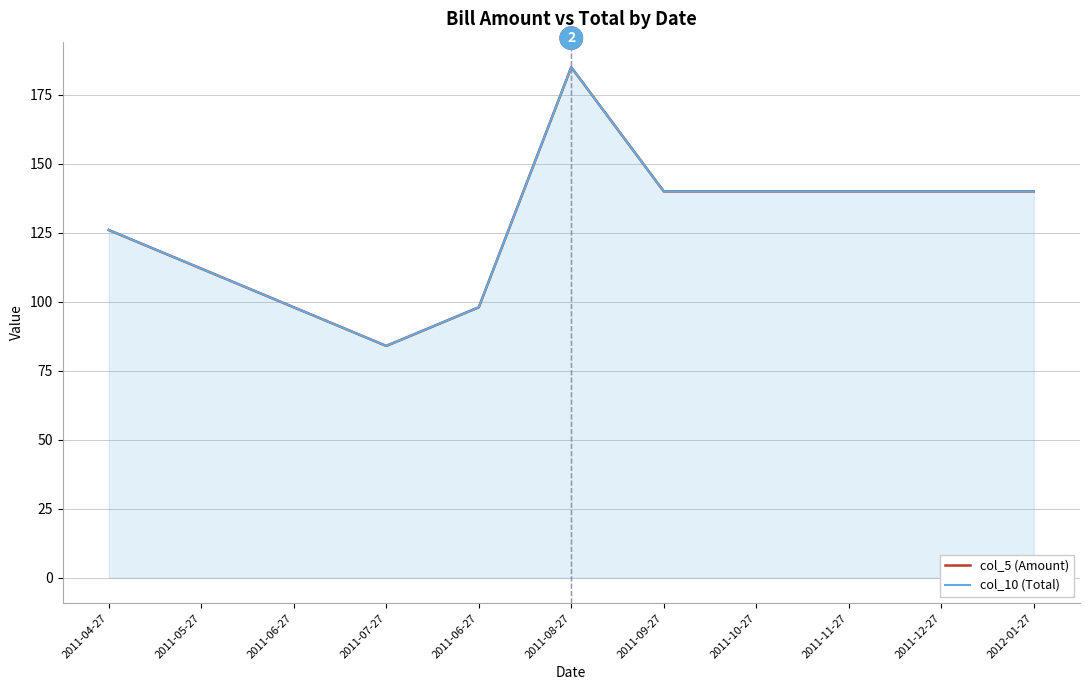

True or false: col_5 (Amount) and col_10 (Total) intersect in this chart.

False